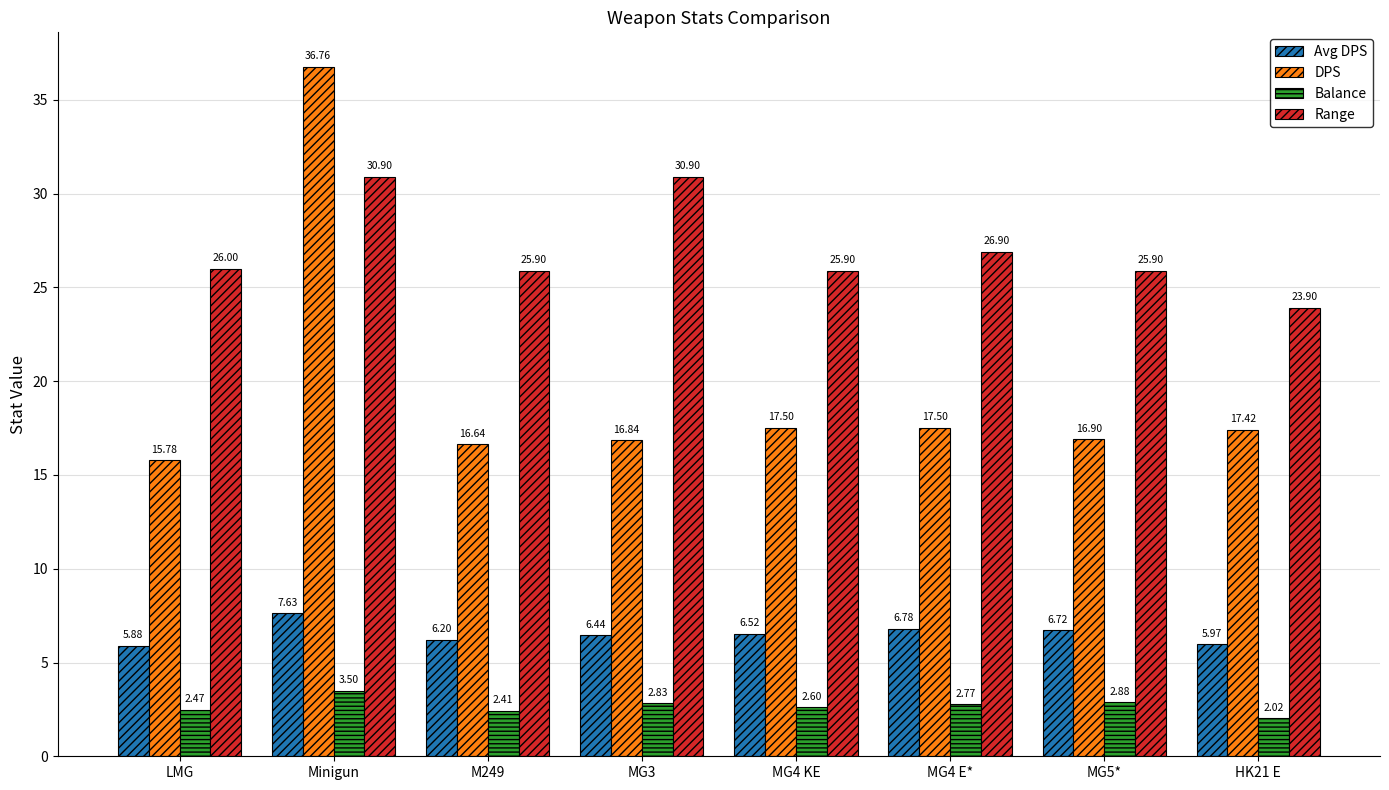

List the series in order of their peak value, lowest first.

Balance, Avg DPS, Range, DPS